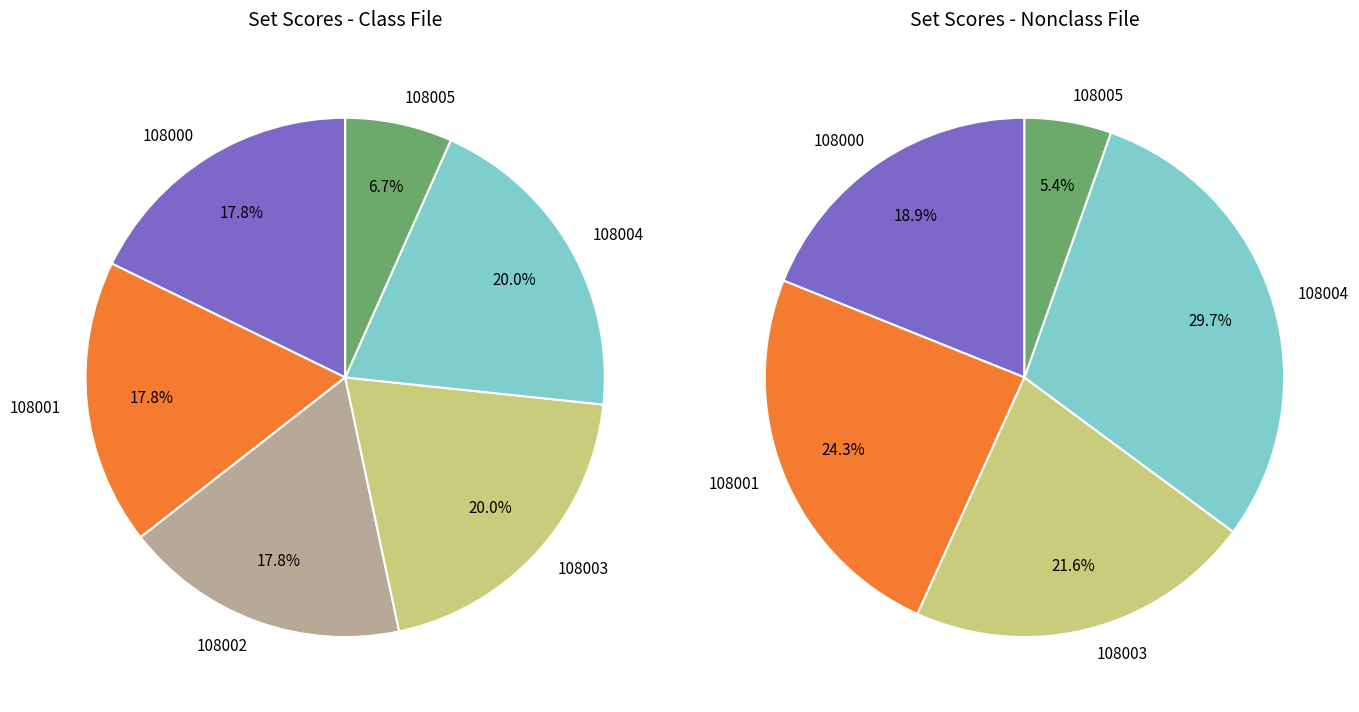

The 108005 slice represents 15% of the pie. True or false?

False